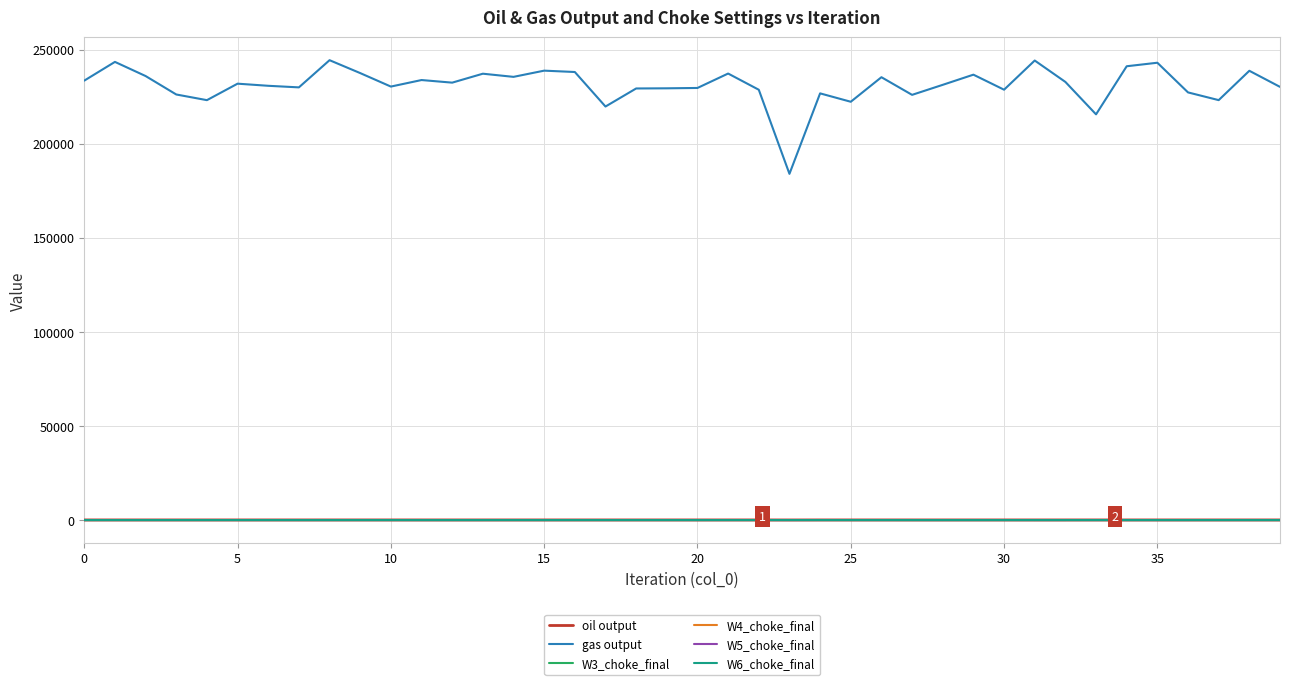

Which series has the largest total across all categories?

gas output